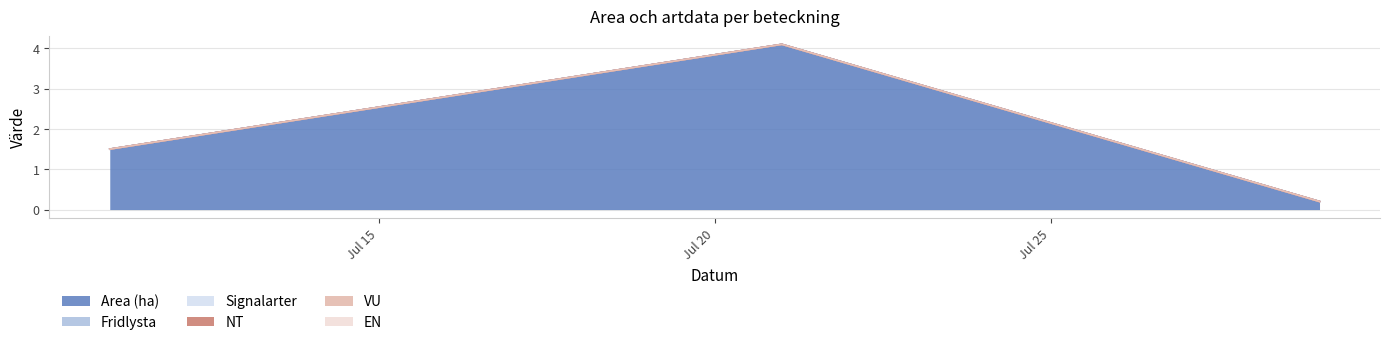

How many lines are shown in the chart?

6